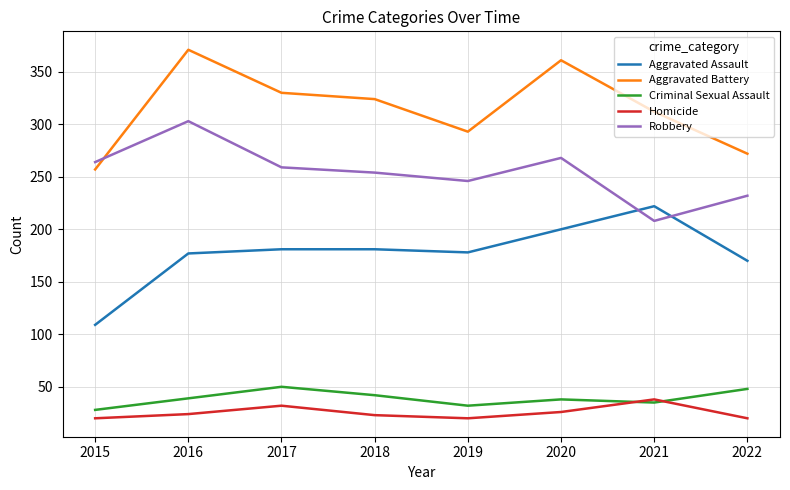

List the series in order of their peak value, highest first.

Aggravated Battery, Robbery, Aggravated Assault, Criminal Sexual Assault, Homicide